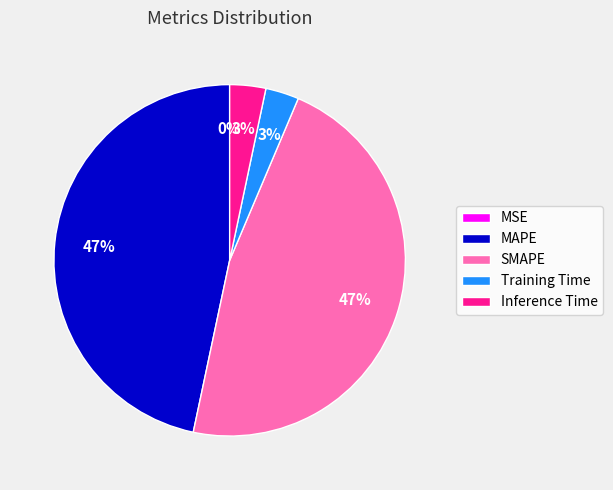

To the nearest percent, what is the combined percentage of SMAPE and Inference Time?

50%